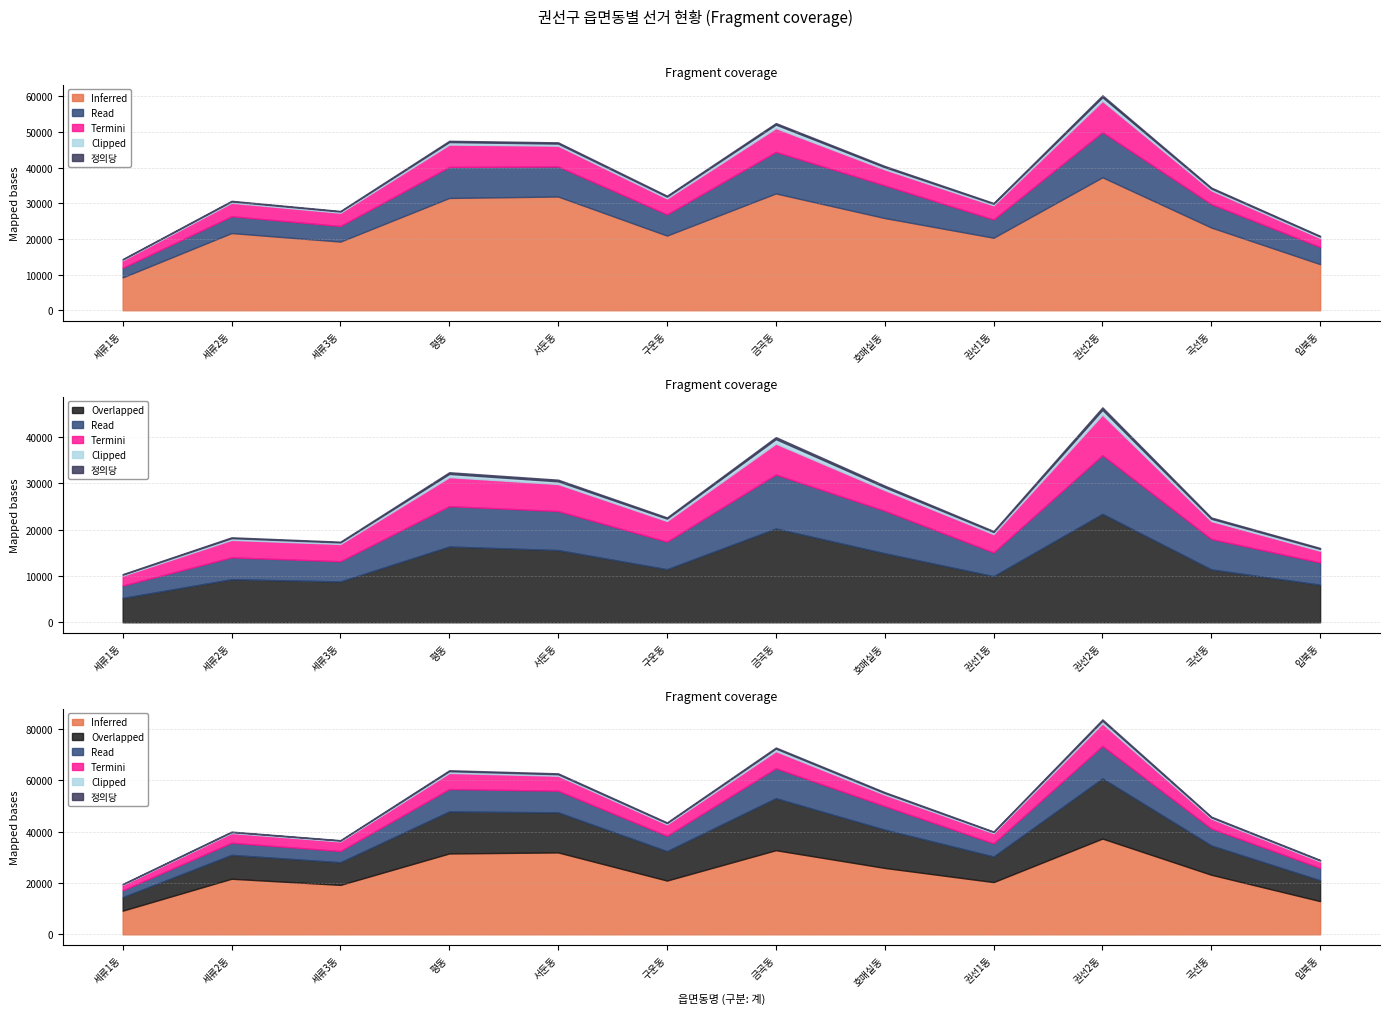

Reading left to right, transcribe all the data shown in this chart.

선거인수: 세류1동=9224	세류2동=21662	세류3동=19270	평동=31511	서둔동=31912	구운동=20955	금곡동=32779	호매실동=25877	권선1동=20354	권선2동=37310	곡선동=23213	입북동=12941
투표수: 세류1동=5261	세류2동=9307	세류3동=8824	평동=16374	서둔동=15605	구운동=11469	금곡동=20265	호매실동=14920	권선1동=9969	권선2동=23430	곡선동=11428	입북동=8124
더불어민주당: 세류1동=2673	세류2동=4717	세류3동=4371	평동=8716	서둔동=8429	구운동=5951	금곡동=11655	호매실동=9179	권선1동=5118	권선2동=12662	곡선동=6570	입북동=4795
자유한국당: 세류1동=2126	세류2동=3779	세류3동=3717	평동=6258	서둔동=5832	구운동=4465	금곡동=6666	호매실동=4469	권선1동=3965	권선2동=8759	곡선동=3868	입북동=2530
바른미래당: 세류1동=228	세류2동=365	세류3동=339	평동=695	서둔동=580	구운동=501	금곡동=978	호매실동=601	권선1동=443	권선2동=1032	곡선동=483	입북동=399
정의당: 세류1동=116	세류2동=190	세류3동=166	평동=371	서둔동=361	구운동=272	금곡동=441	호매실동=358	권선1동=221	권선2동=548	곡선동=291	입북동=211